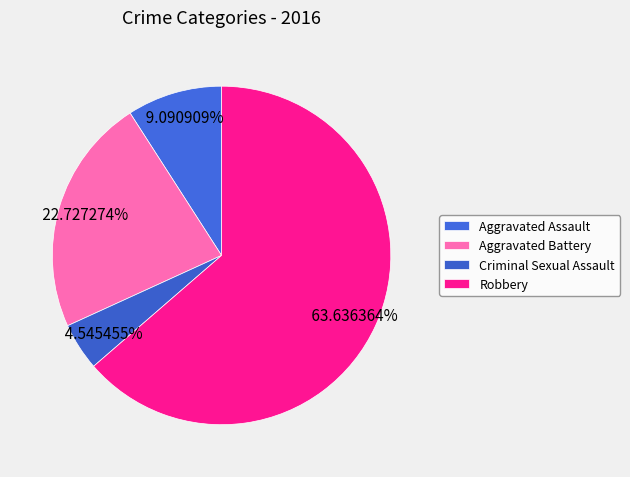

Which slice is the largest?

Robbery